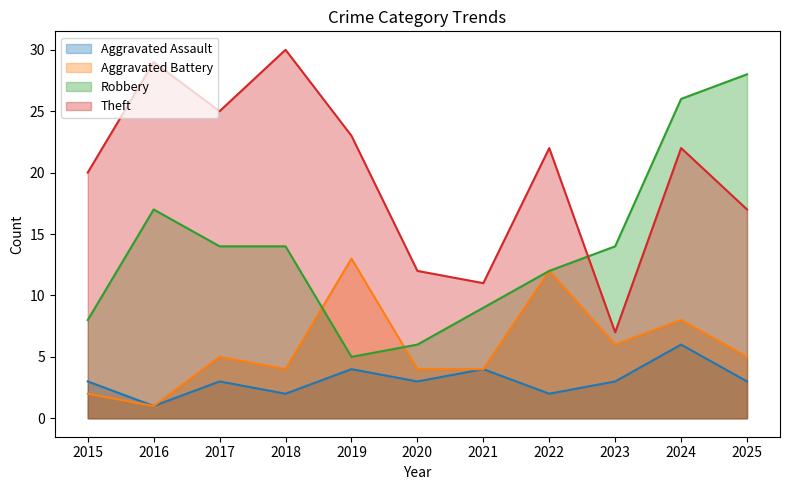

What value does the Aggravated Assault series have at 2022?

2